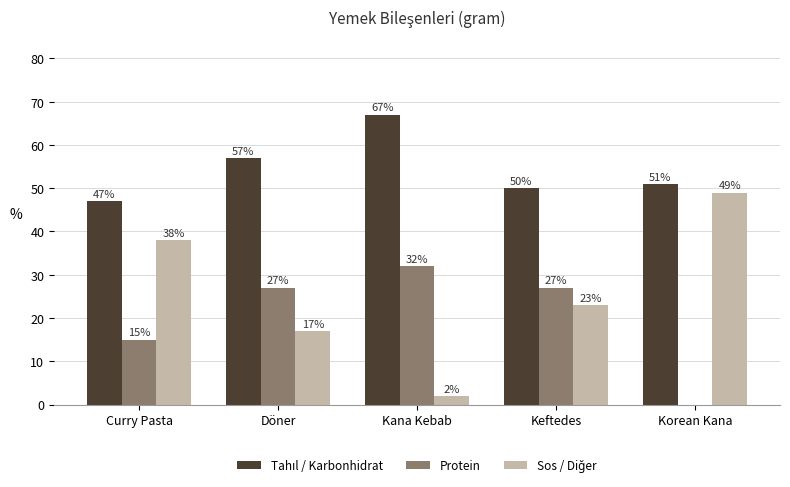

Which series changed the most between Curry Pasta and Korean Kana?

Protein